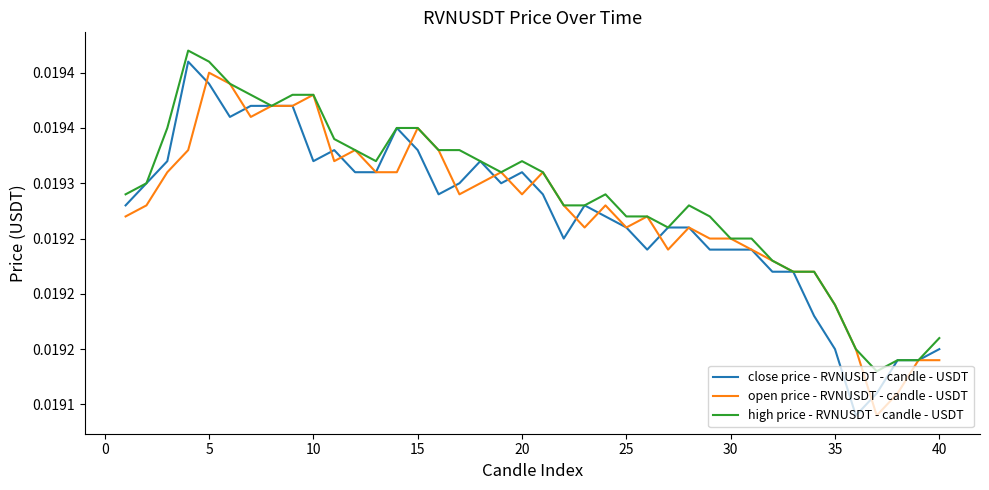

Is this an area chart (filled region under the line)?

No